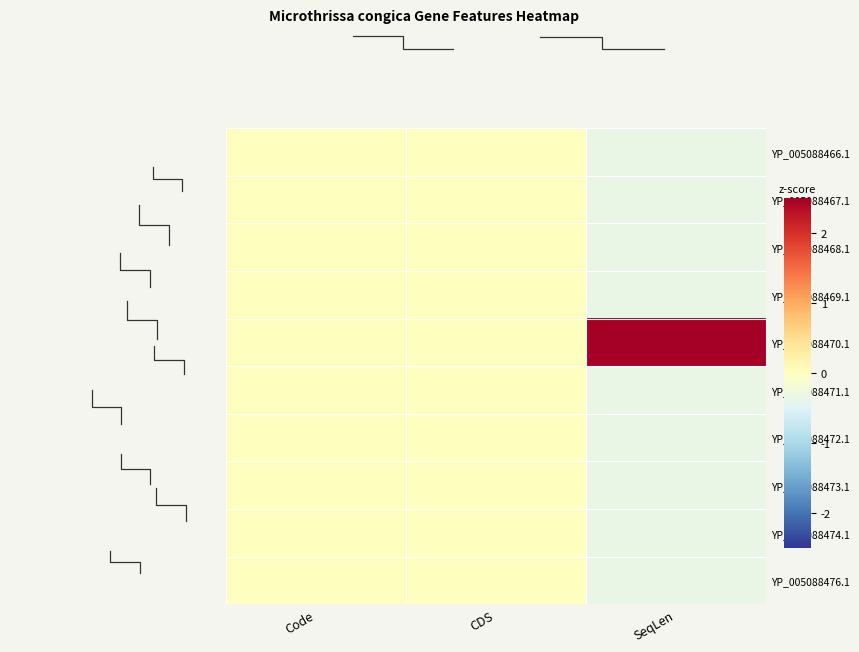

At which category does the chart reach its minimum across all series?

SeqLen